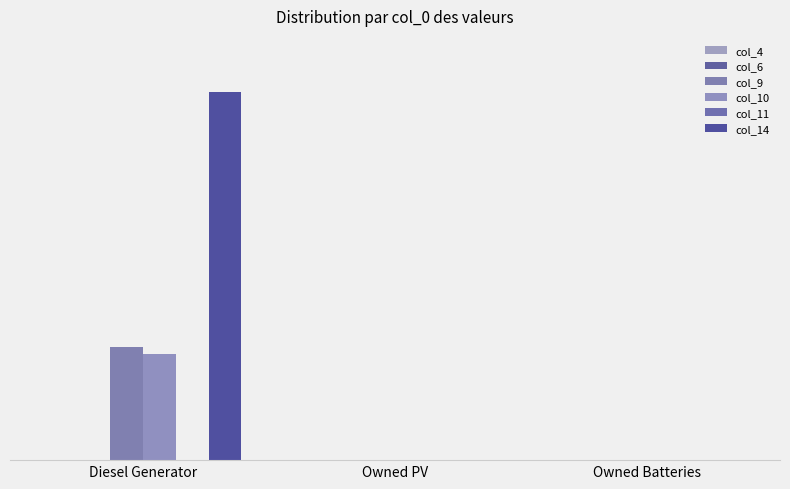

Are the bars grouped side by side (vs. stacked)?

Yes